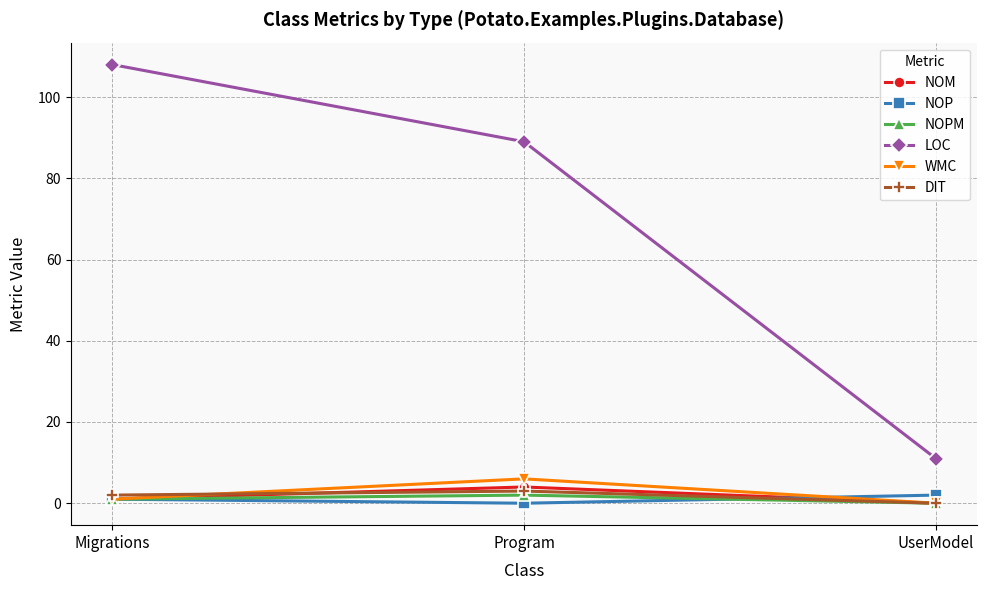

What is the label of the 3rd point from the right?

Migrations